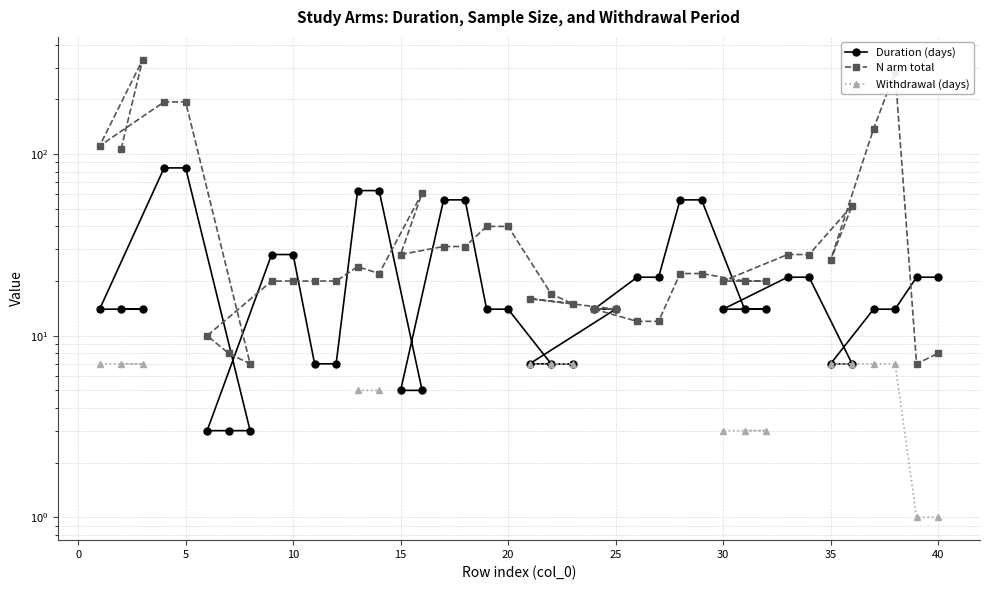

True or false: N arm total and Withdrawal (days) intersect in this chart.

False